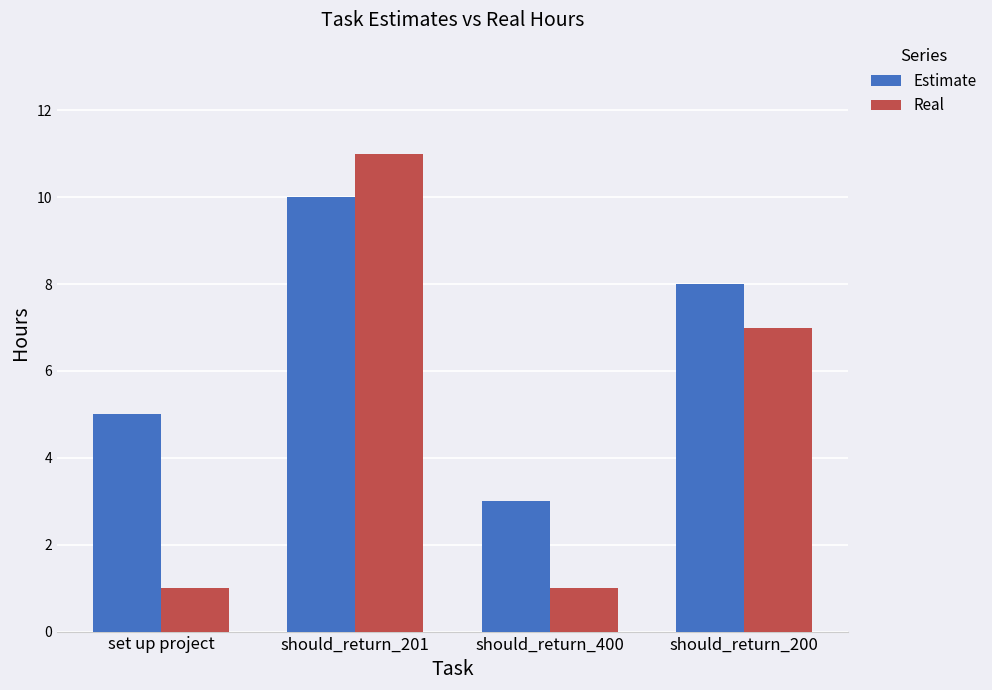

Which series has the largest total across all categories?

Estimate